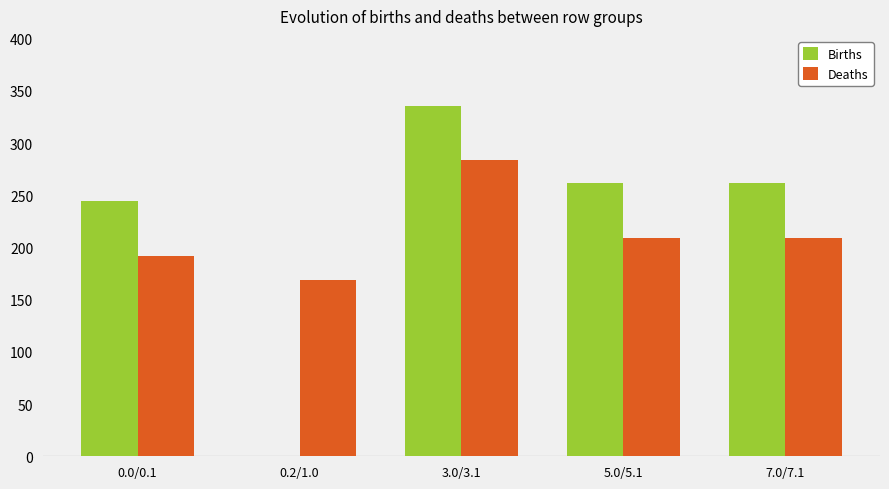

What is the total value across all series at 0.0/0.1?

436.8